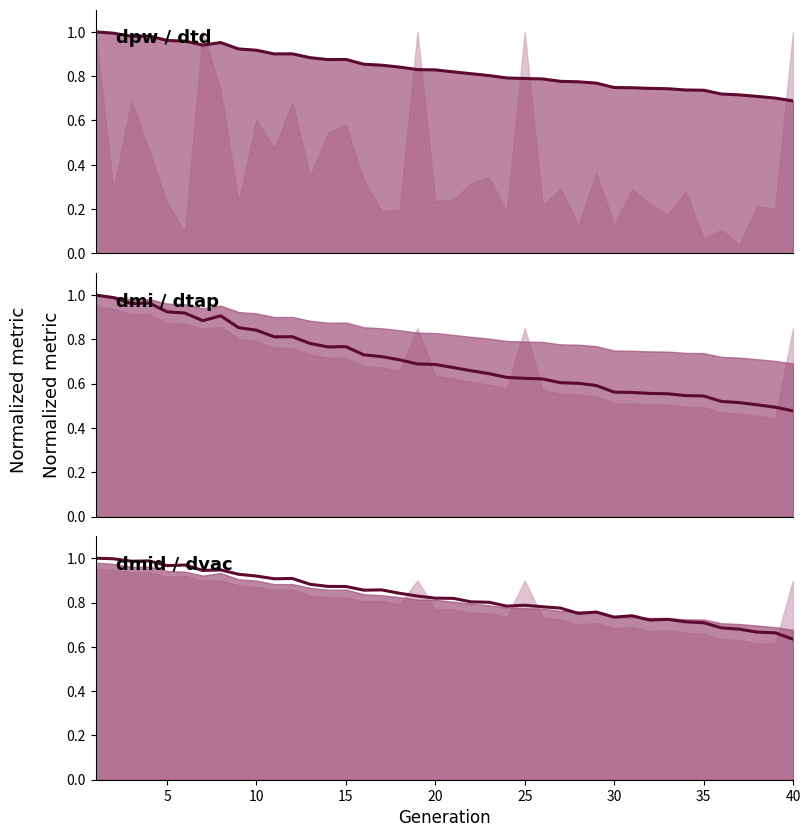

True or false: dpw has a value of 1.6 at 5.

False